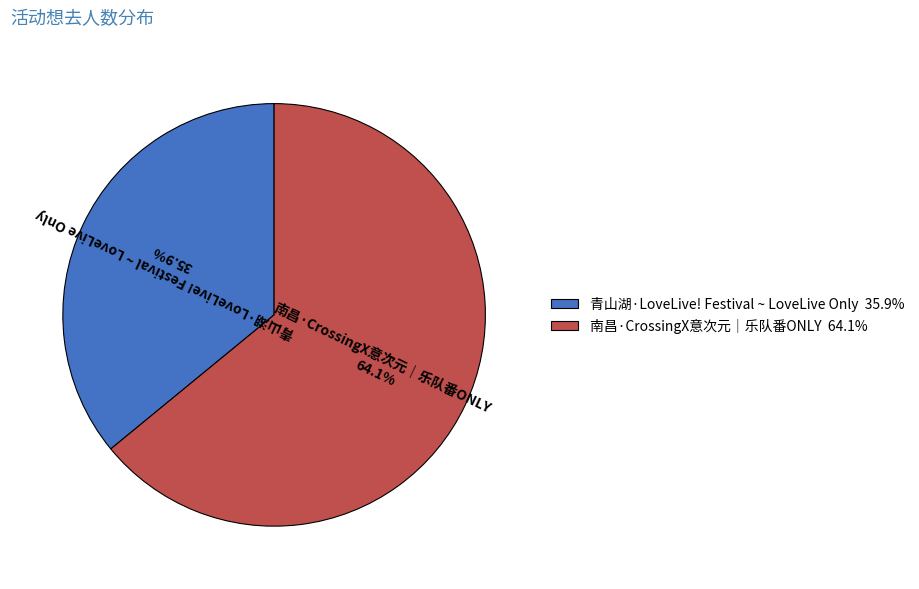

What is the total percentage of 南昌·CrossingX意次元｜乐队番ONLY and 青山湖·LoveLive! Festival ~ LoveLive Only?

100.0%